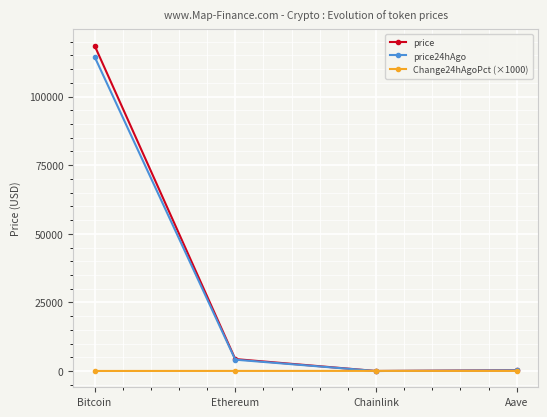

Rank the series at Bitcoin from highest to lowest value.

price, price24hAgo, Change24hAgoPct (×1000)